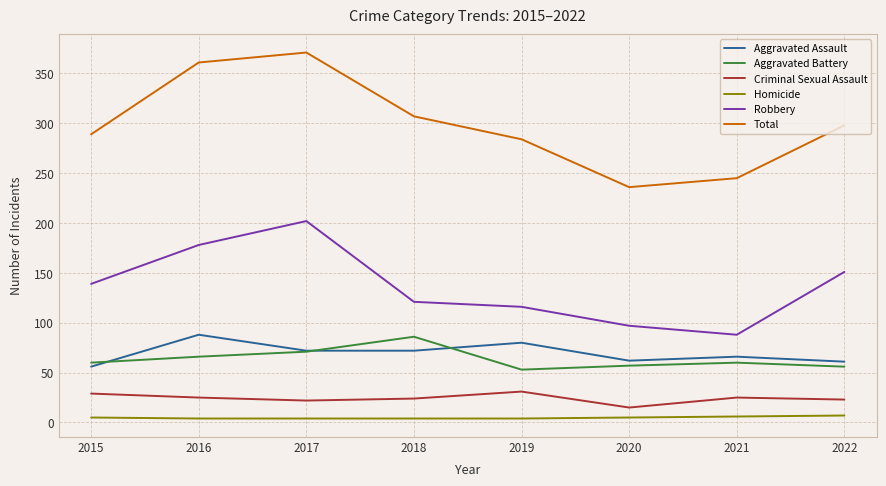

What is the lowest value of the Total series?

236